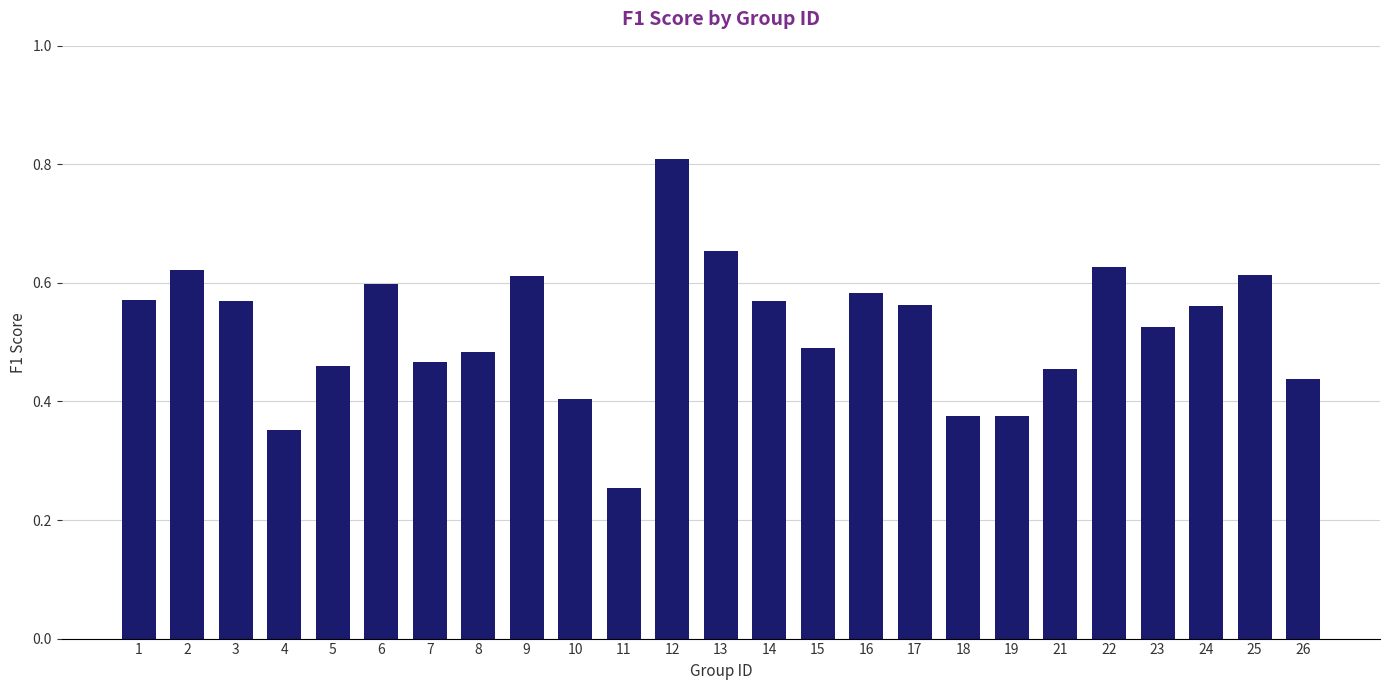

How many values are between 0 and 1?

25